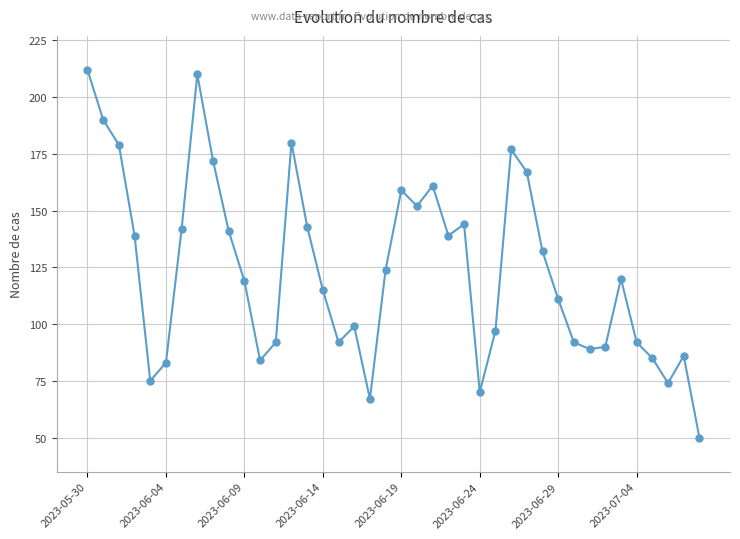

True or false: there are more than 0 points higher than both neighbors.

True